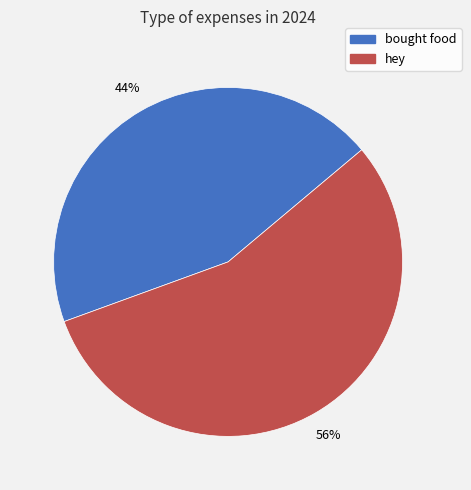

Which slice represents more than half of the pie?

hey